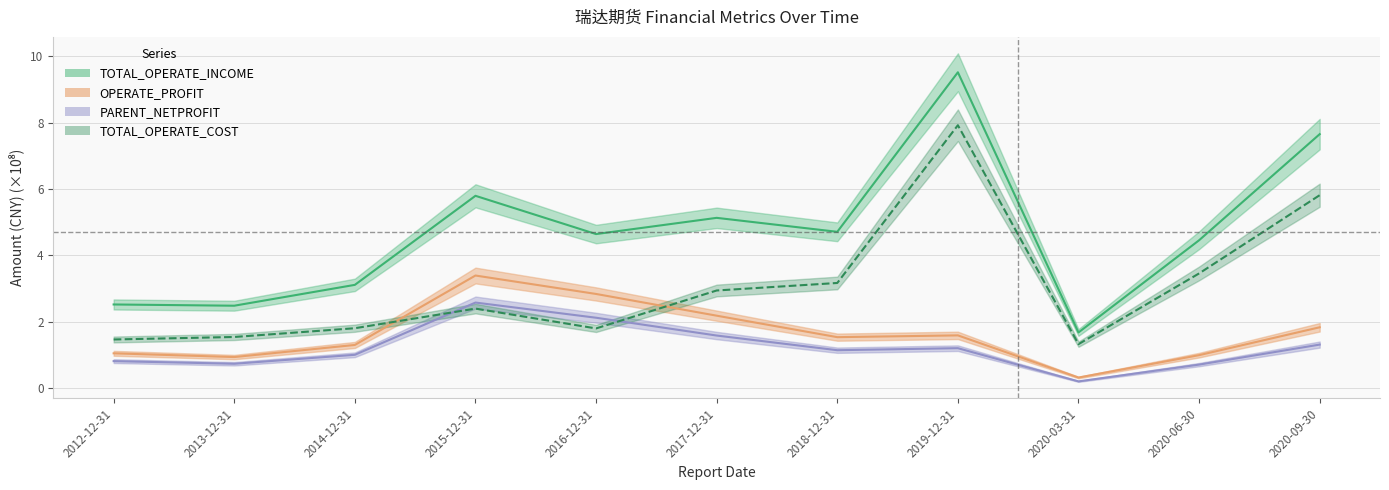

Which label corresponds to the smallest value in the chart?

2020-03-31